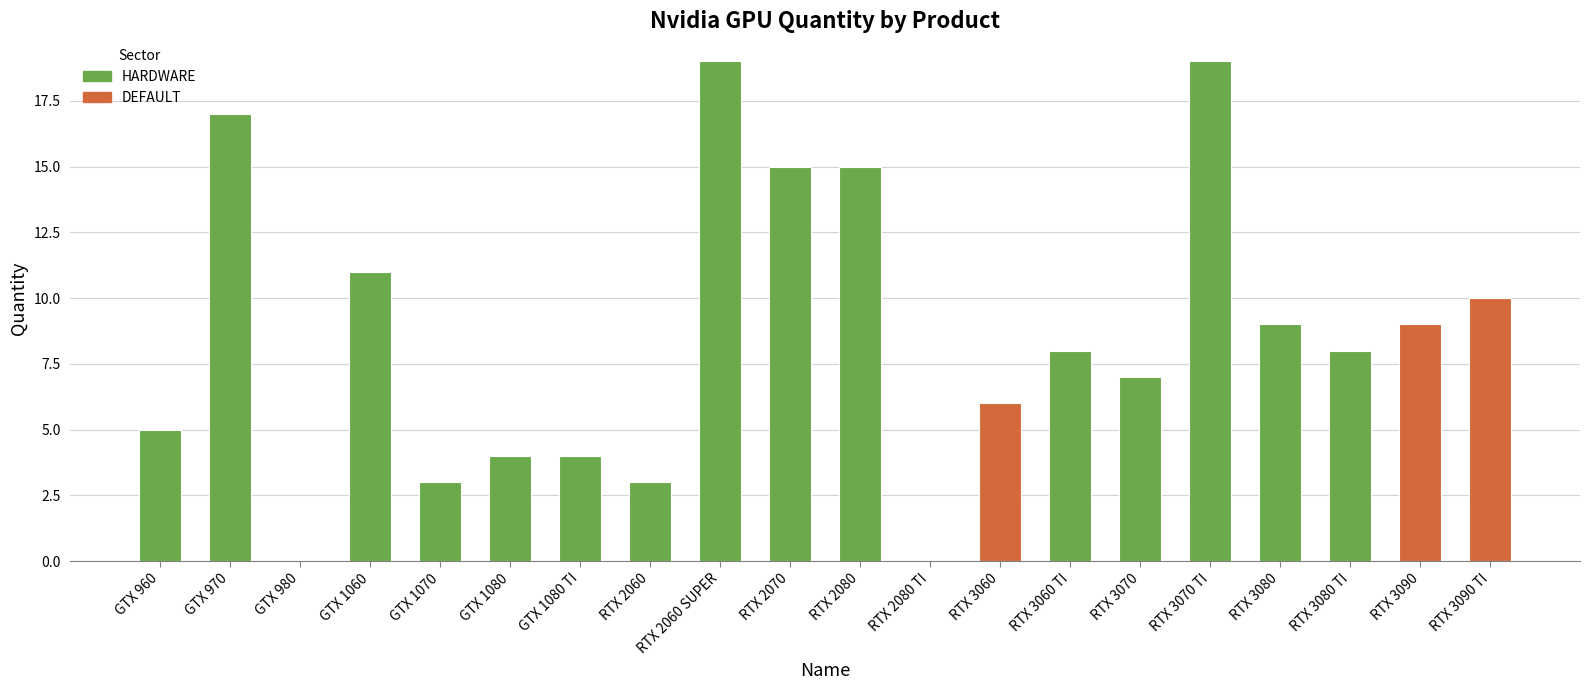

True or false: the data shows 14 at RTX 3080.

False